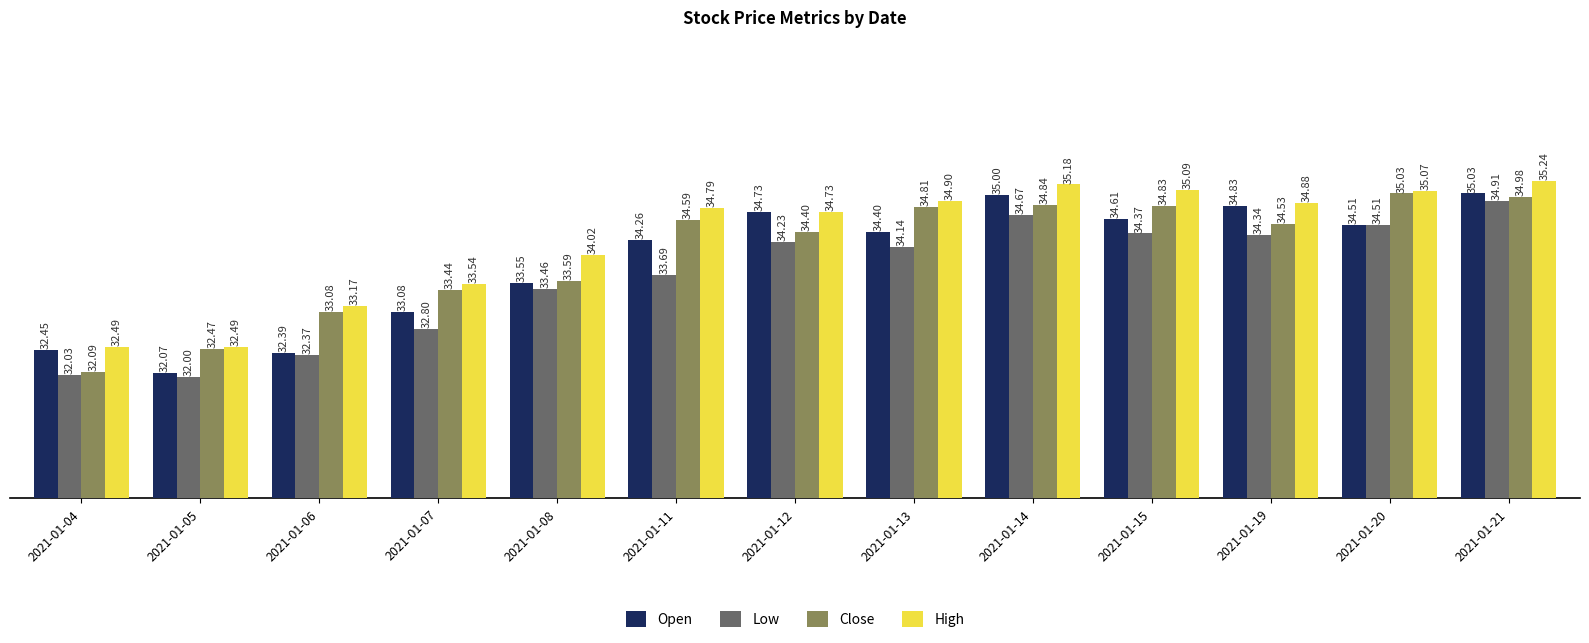

At 2021-01-11, list the series in order from smallest to largest.

Low, Open, Close, High